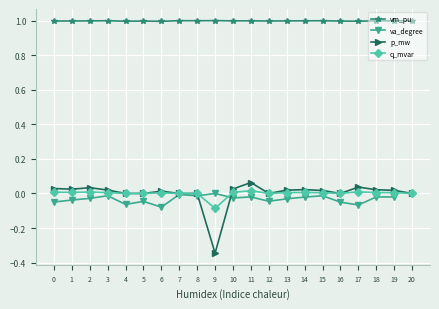

Where is the first local maximum for vm_pu?

3